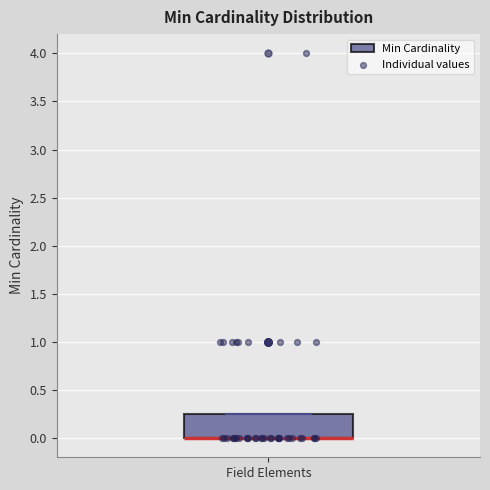

Where is the lower edge of the box for Field Elements on the y-axis? The values are not printed on the chart, so give them approximately, as read against the axis.

0.00